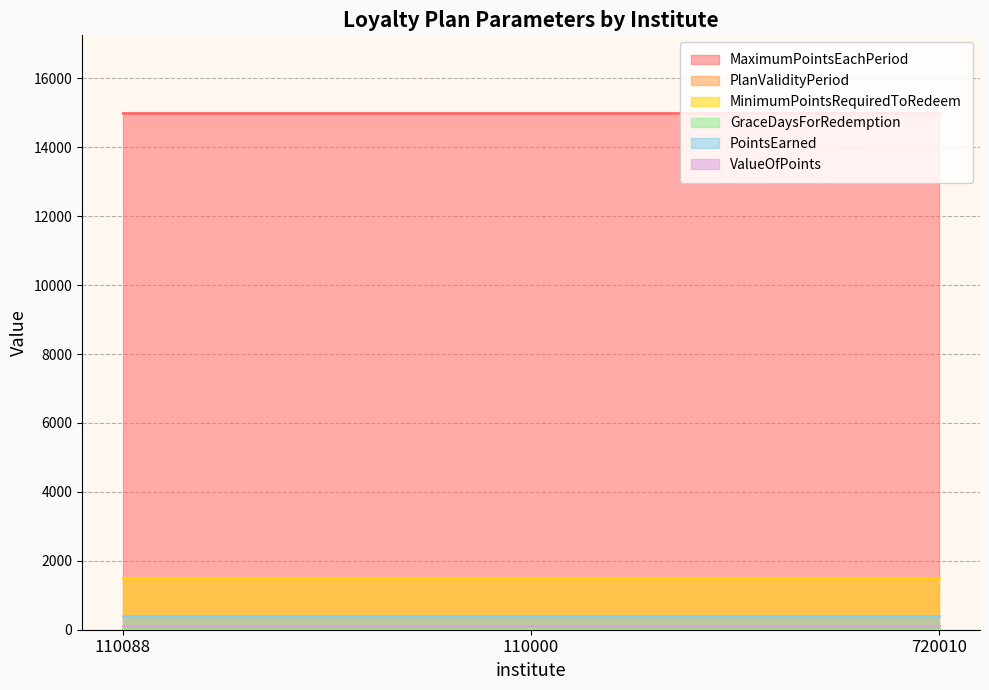

Reading left to right, transcribe all the data shown in this chart.

MaximumPointsEachPeriod: 110088=15000	110000=15000	720010=15000
PlanValidityPeriod: 110088=25	110000=25	720010=25
MinimumPointsRequiredToRedeem: 110088=1500	110000=1500	720010=1500
GraceDaysForRedemption: 110088=20	110000=20	720010=20
PointsEarned: 110088=400	110000=400	720010=400
ValueOfPoints: 110088=100	110000=100	720010=100